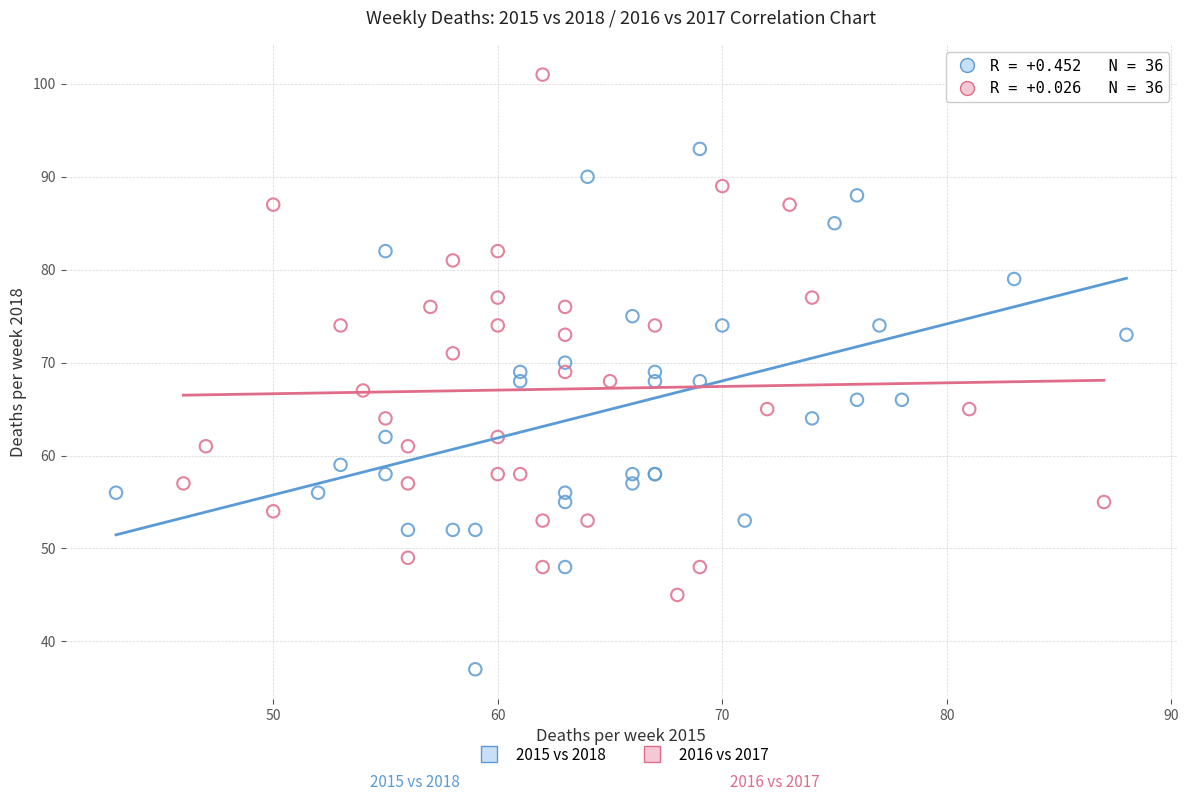

Which series reaches the minimum Y coordinate?

2015 vs 2018